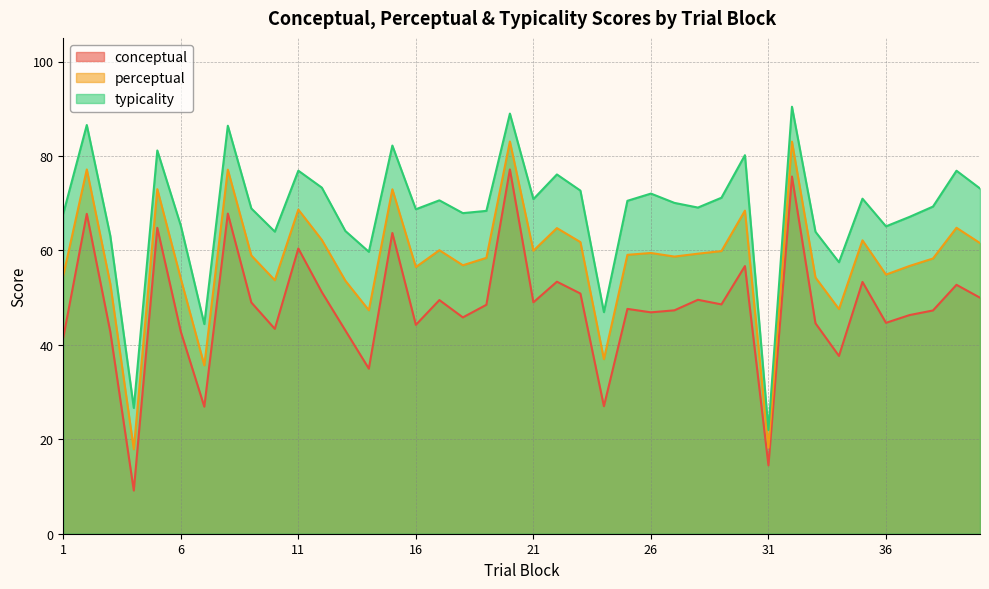

True or false: perceptual and typicality cross at least once.

False